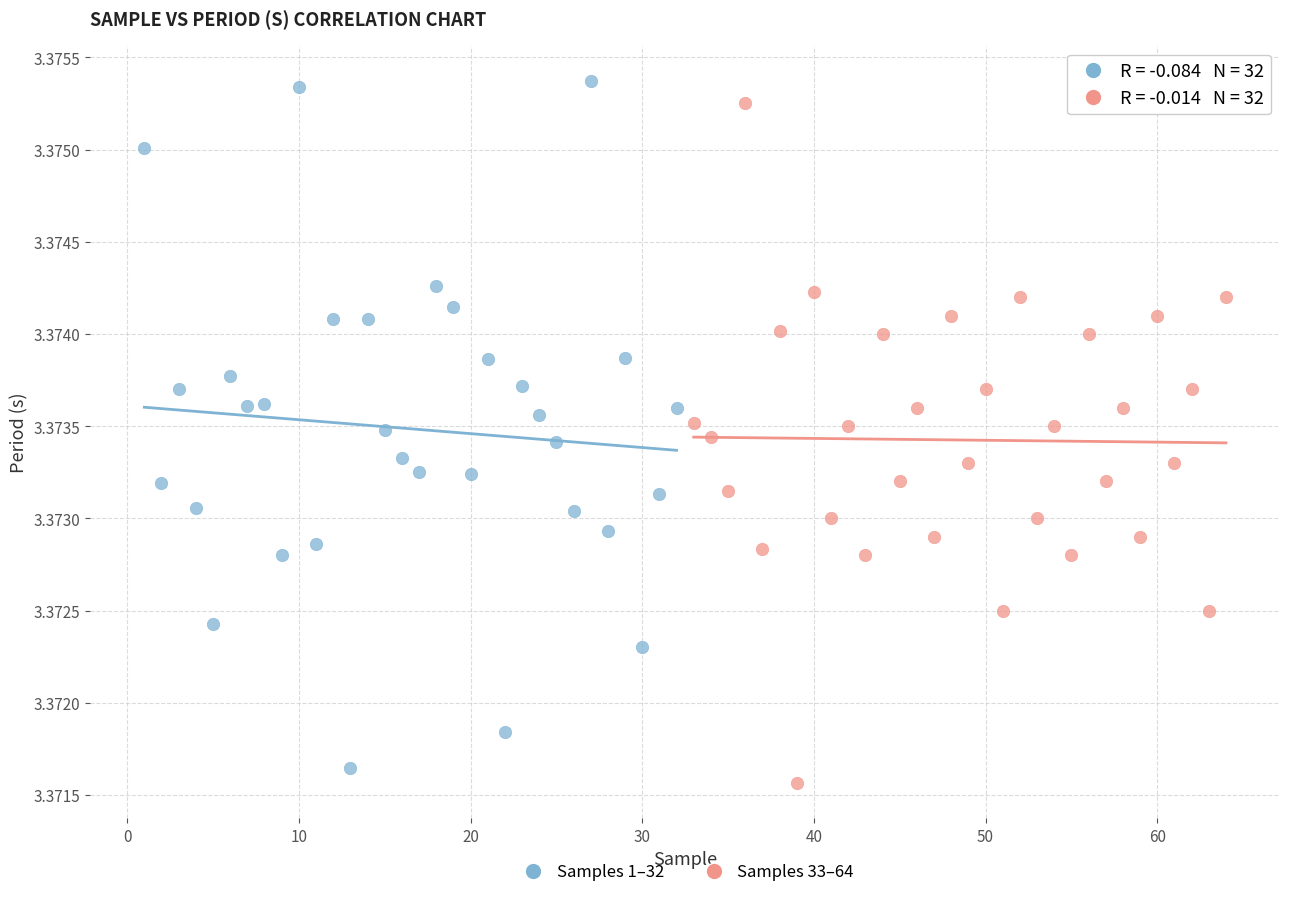

Which series has the widest spread of Y values?

Samples 1–32